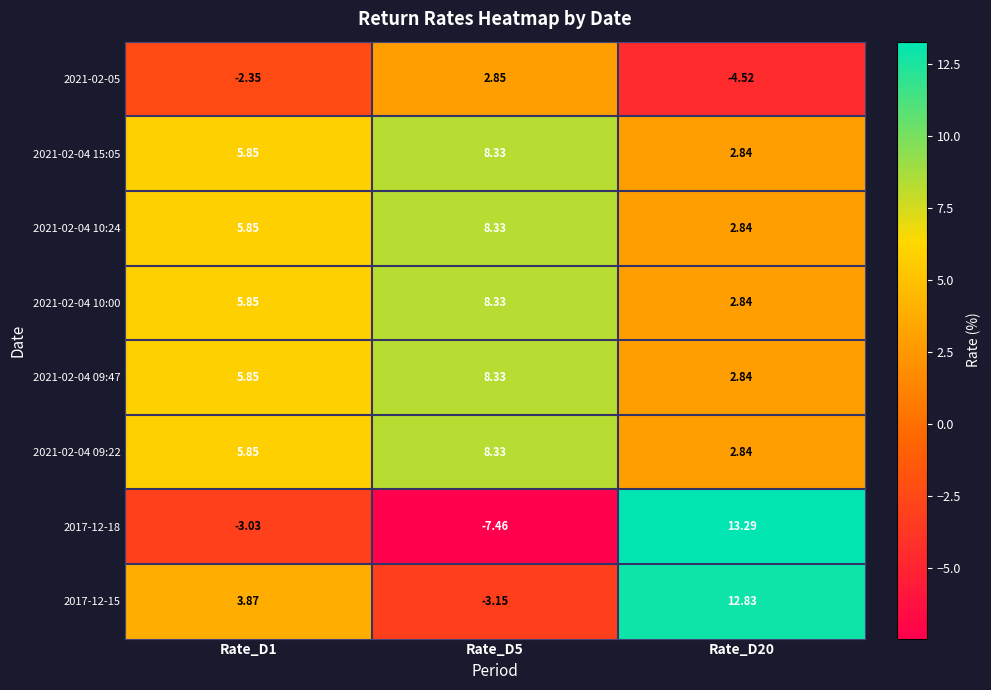

Which series has the widest spread of values?

2017-12-18